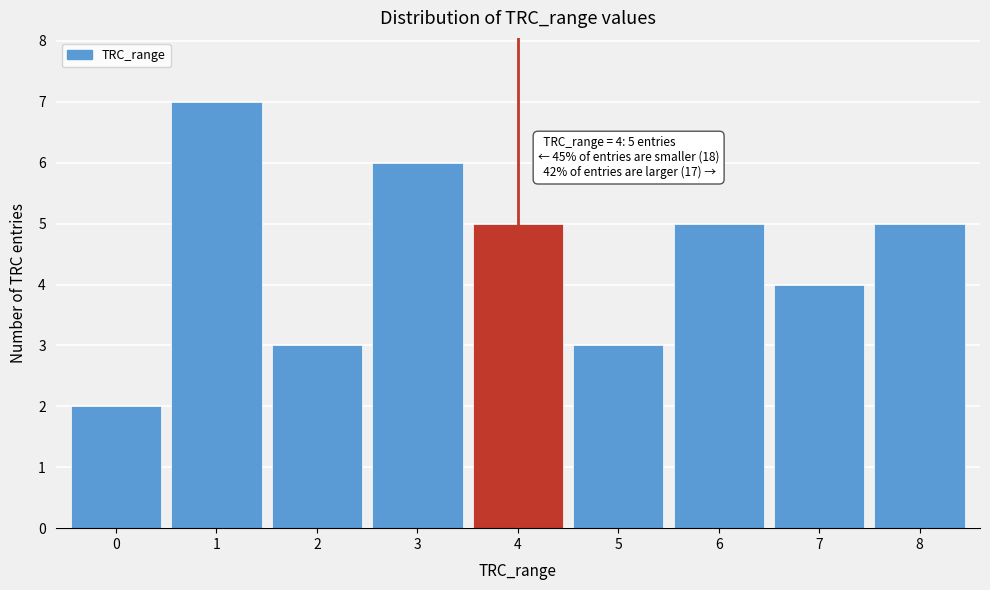

Which range on the x-axis has the tallest bar?

0.5 to 1.5